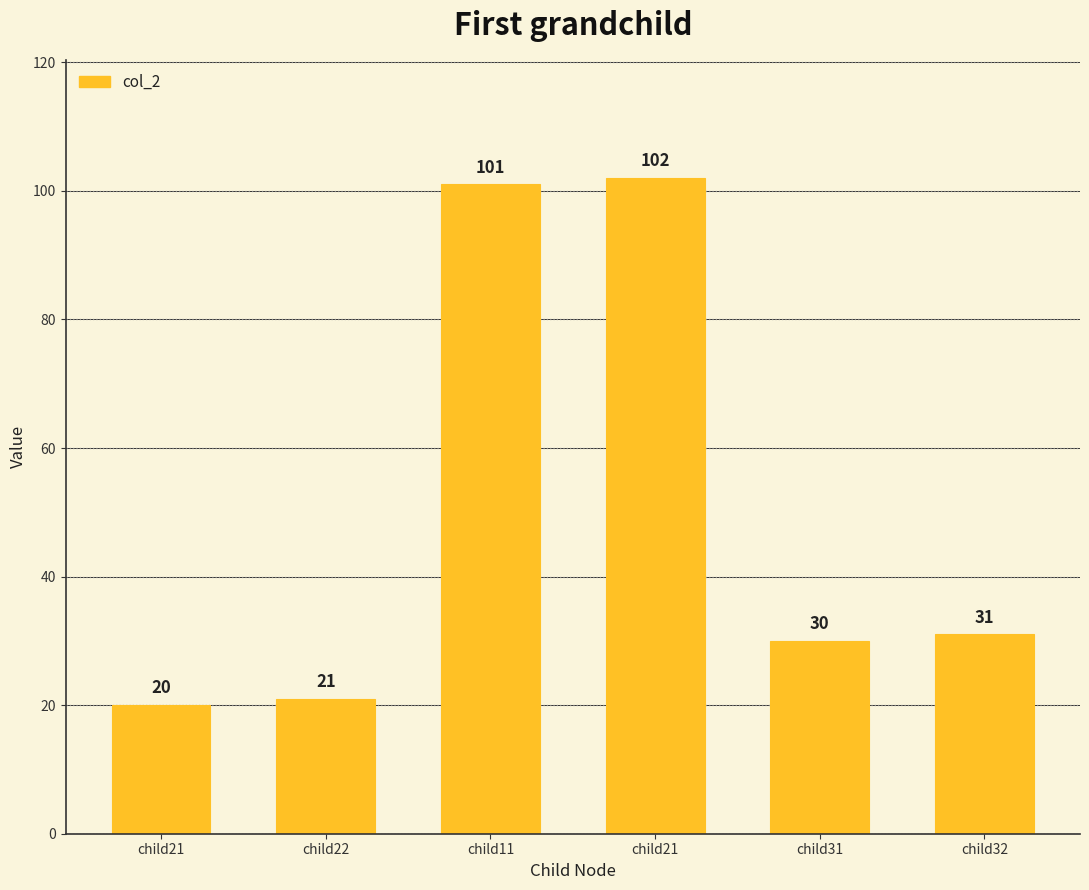

Which has a higher value, child22 or child11?

child11